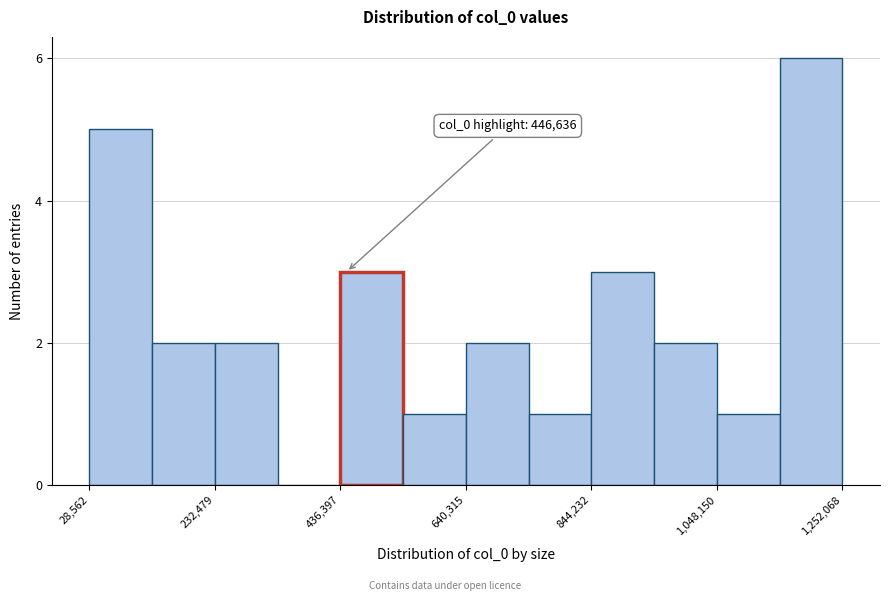

Read against the x-axis, roughly where is the centre of the tallest bar?

1200000